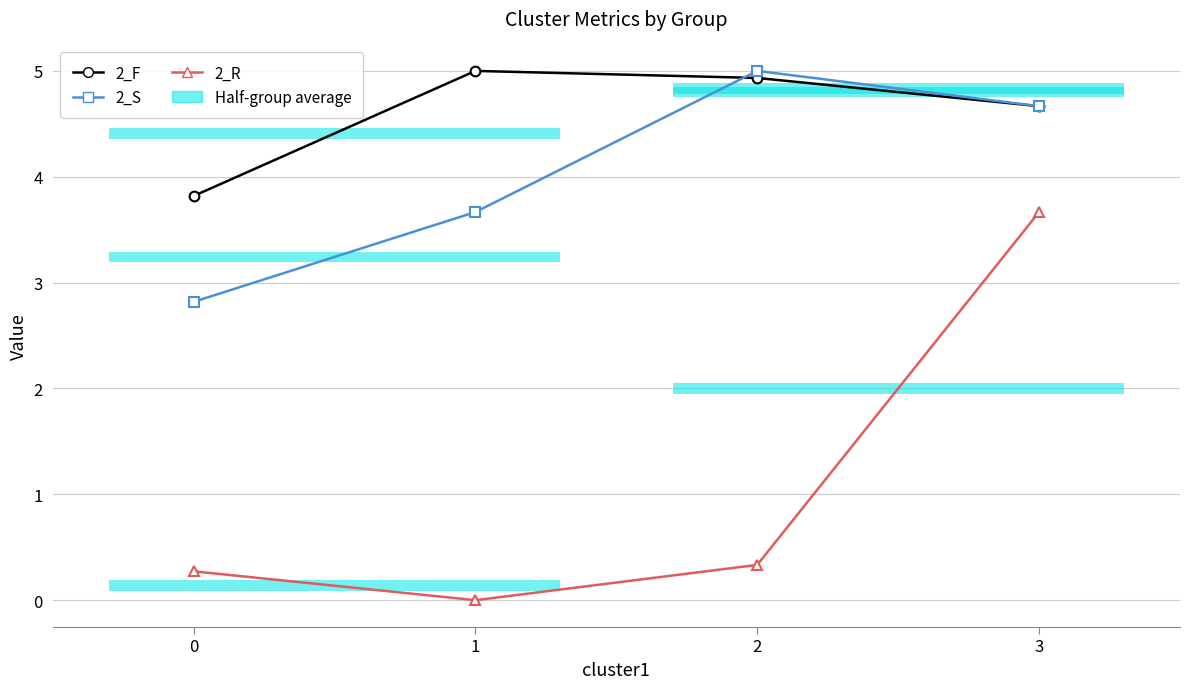

Between 2 and 3, which series saw the biggest shift?

2_R